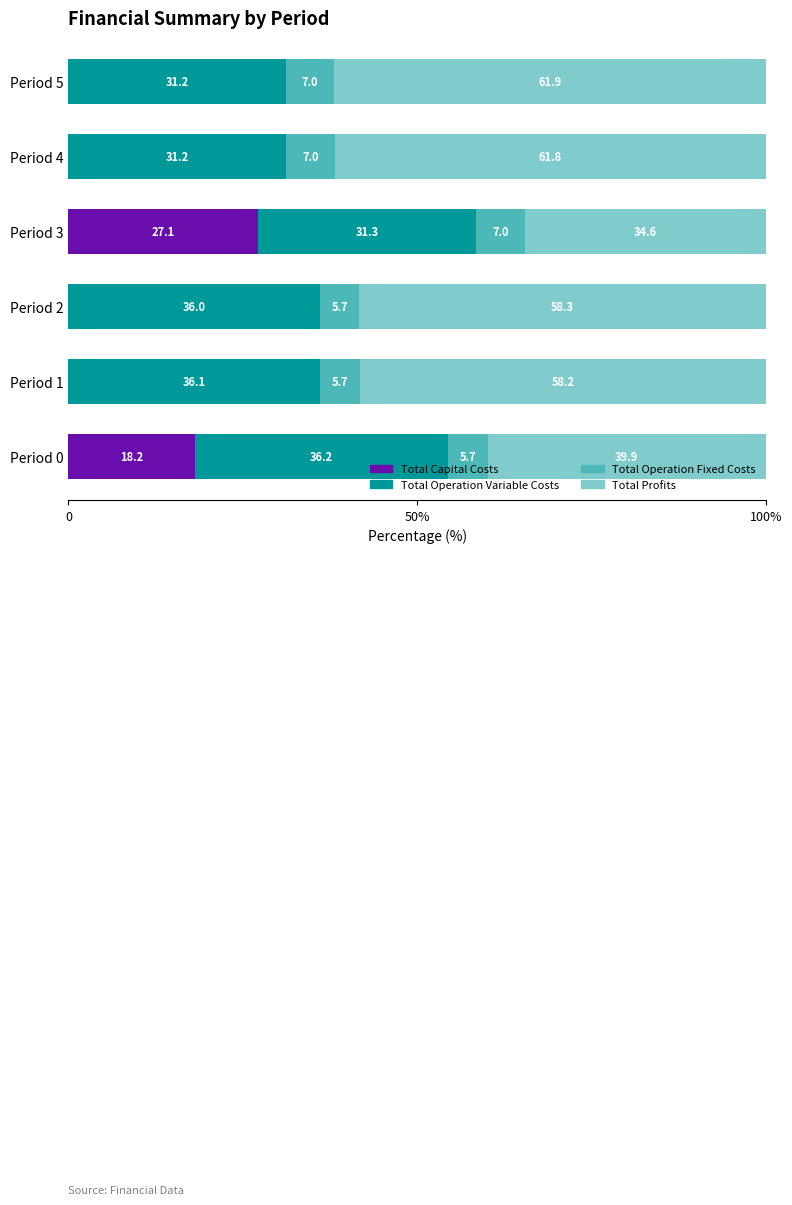

What are all the series names shown in the legend?

Total Capital Costs, Total Operation Variable Costs, Total Operation Fixed Costs, Total Profits